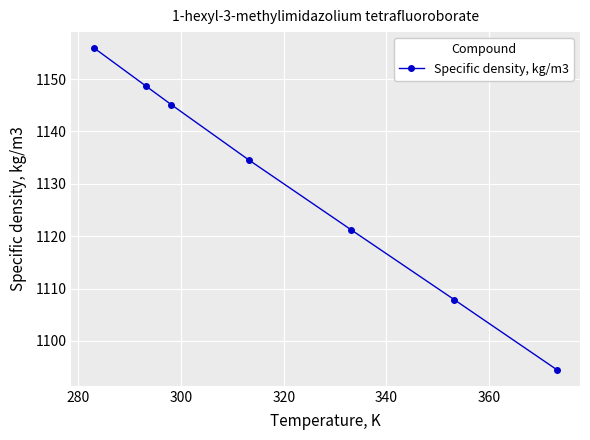

Reading left to right, list all the values displayed in this chart.

1155.9	1148.7	1145.1	1134.6	1121.2	1107.9	1094.5